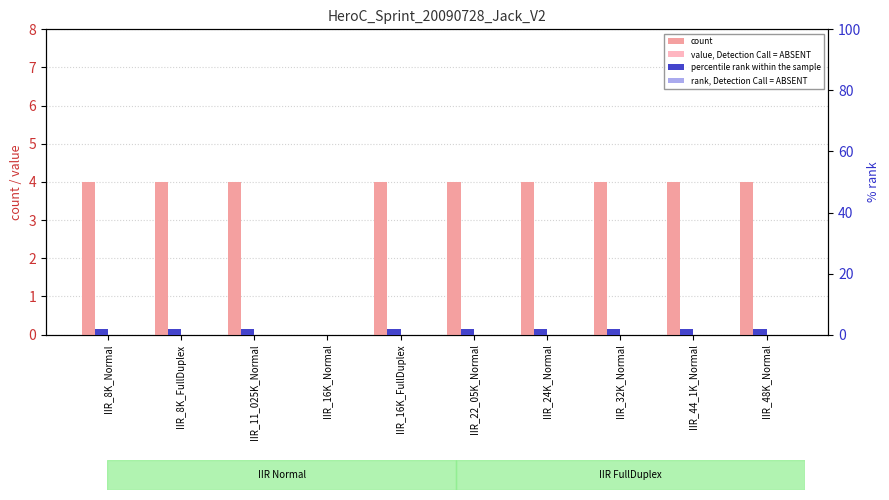

Which category has the highest value across all series?

IIR_8K_Normal